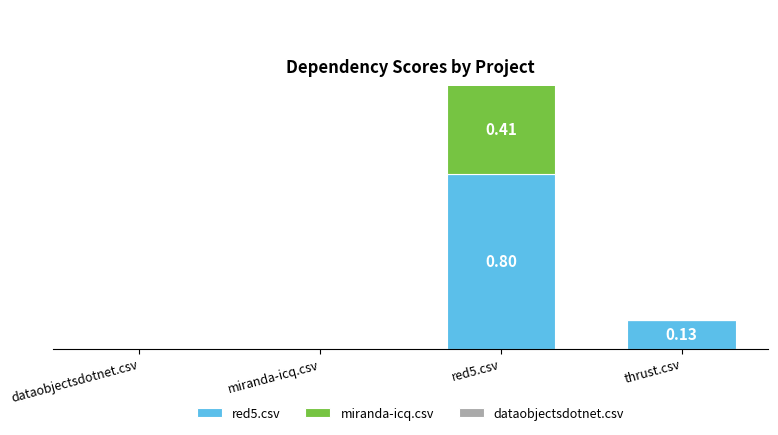

The value of dataobjectsdotnet.csv at dataobjectsdotnet.csv is -0.4. True or false?

False